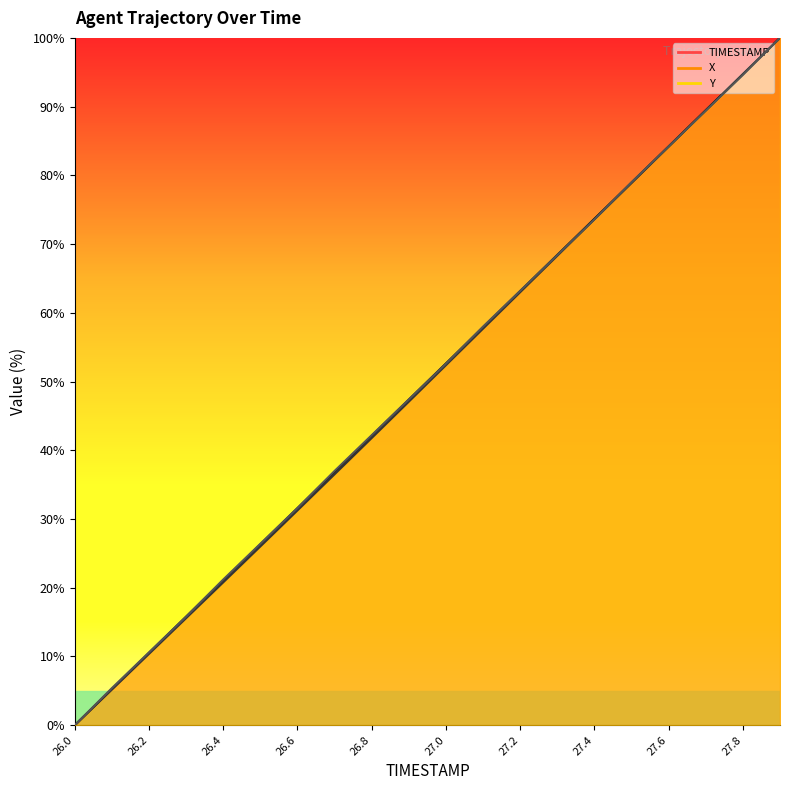

What is the sum of the Y values at 26.5 and 26.4?

47.6